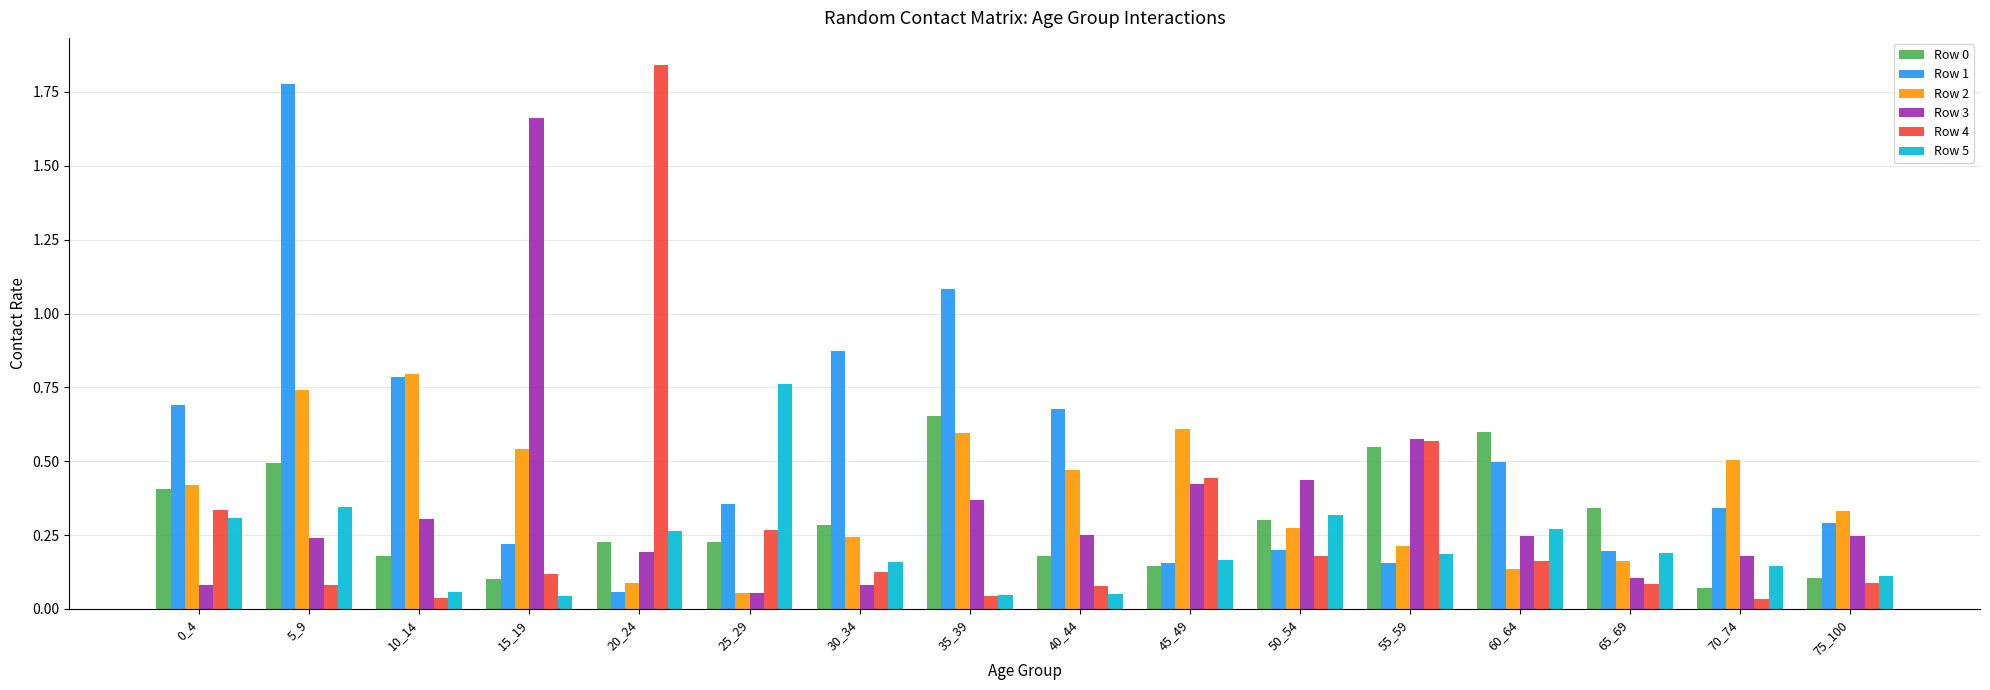

The value of Row 1 at 25_29 is 0.4. True or false?

True